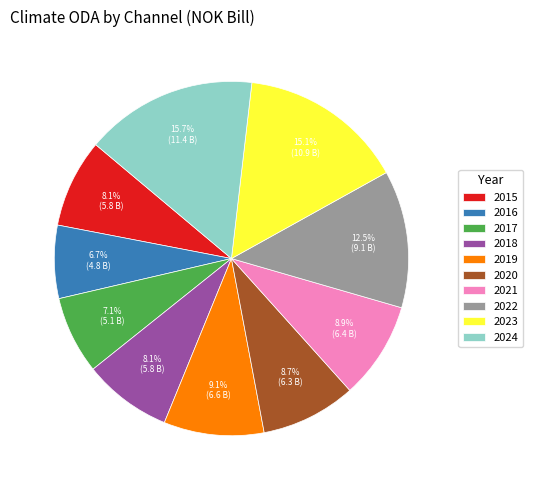

What is the largest slice in the pie chart?

2024